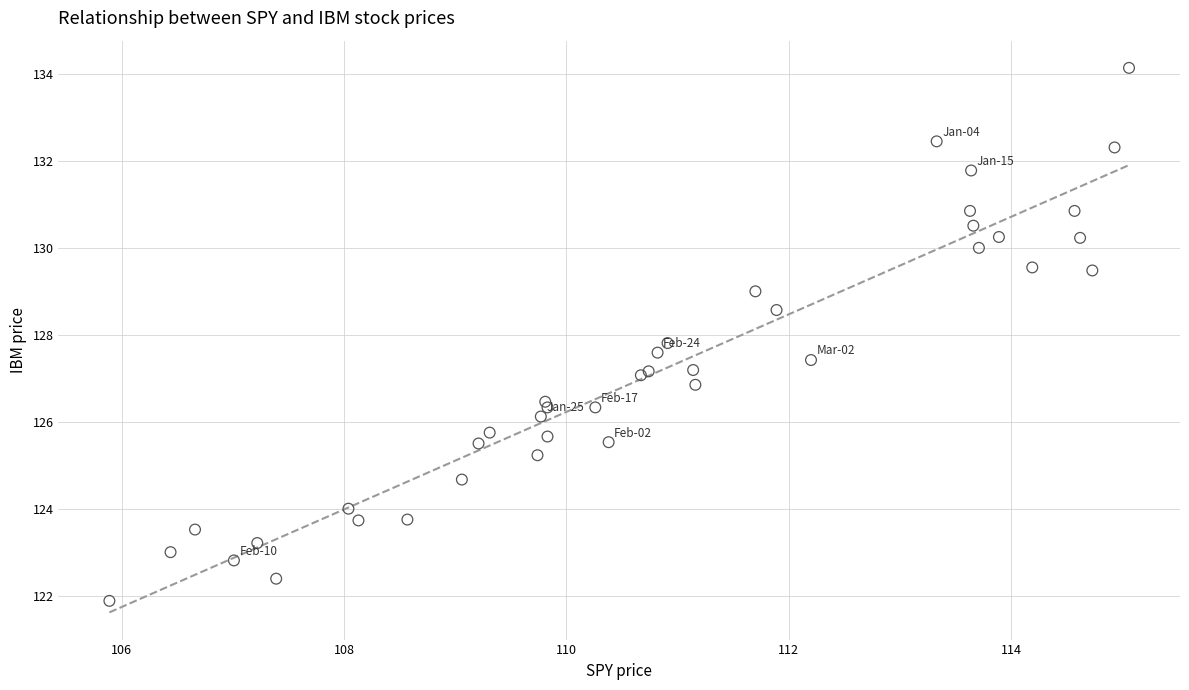

What Y value in the scatter plot is closest to 128?

127.8